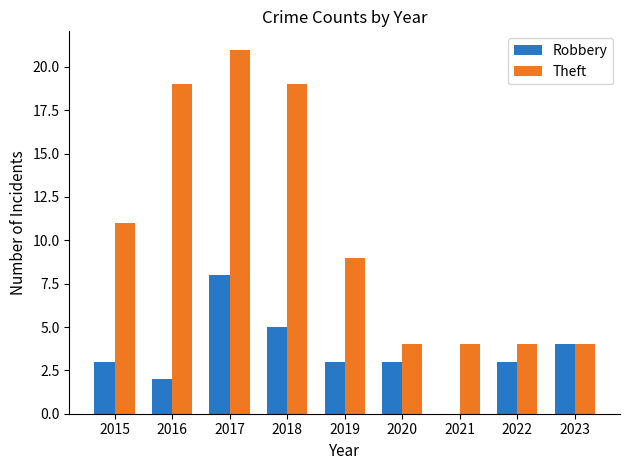

Is it true that Theft equals 17 at 2015?

False